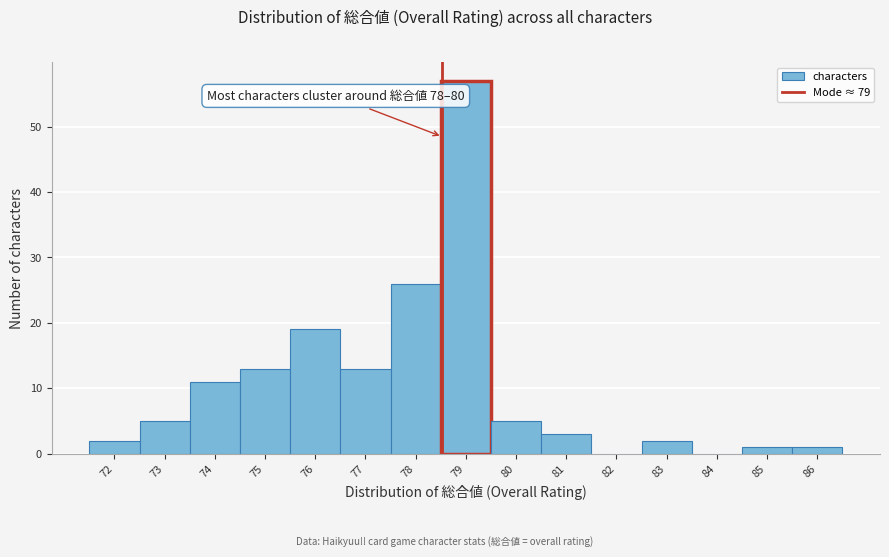

Reading right to left, list all the values displayed in this chart.

86=1	85=1	84=0	83=2	82=0	81=3	80=5	79=57	78=26	77=13	76=19	75=13	74=11	73=5	72=2